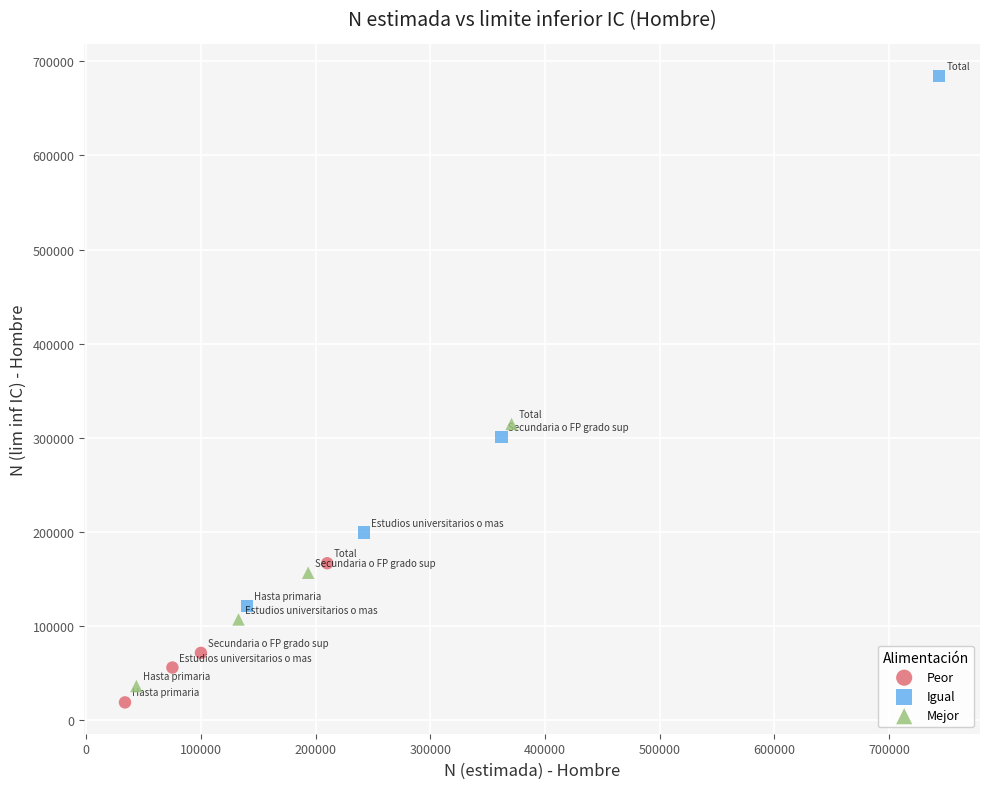

Which series contains the lowest Y value?

Peor